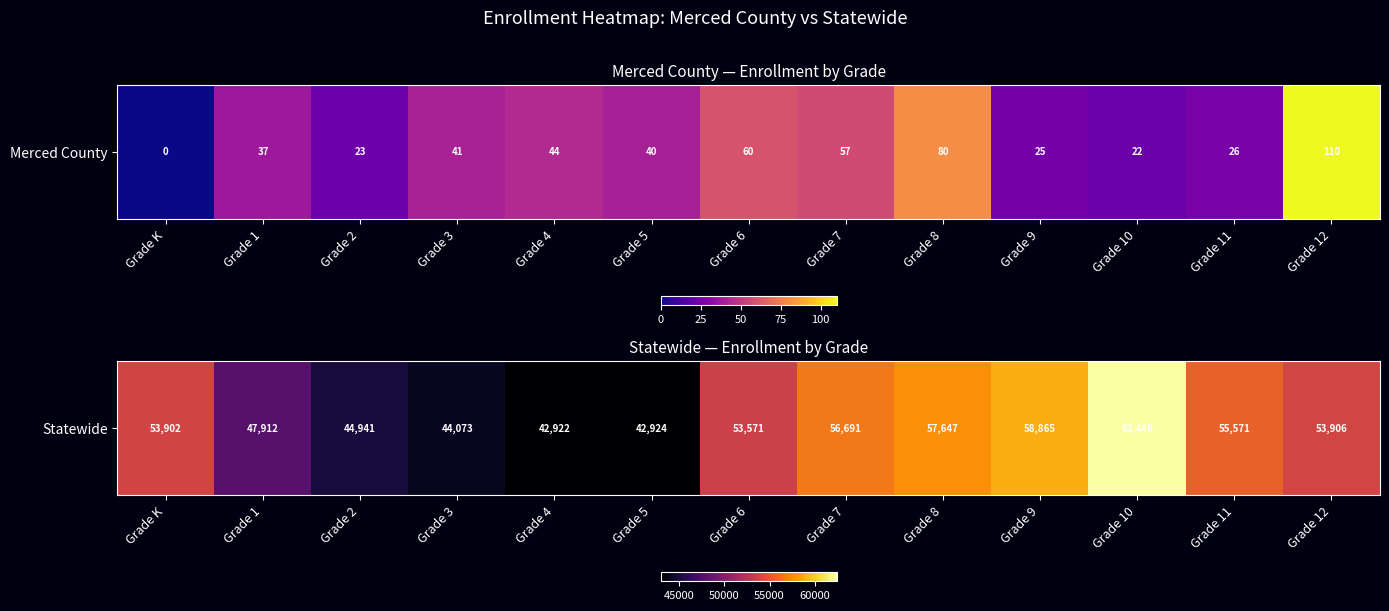

Is it true that the value at Grade 9 is 58865?

True